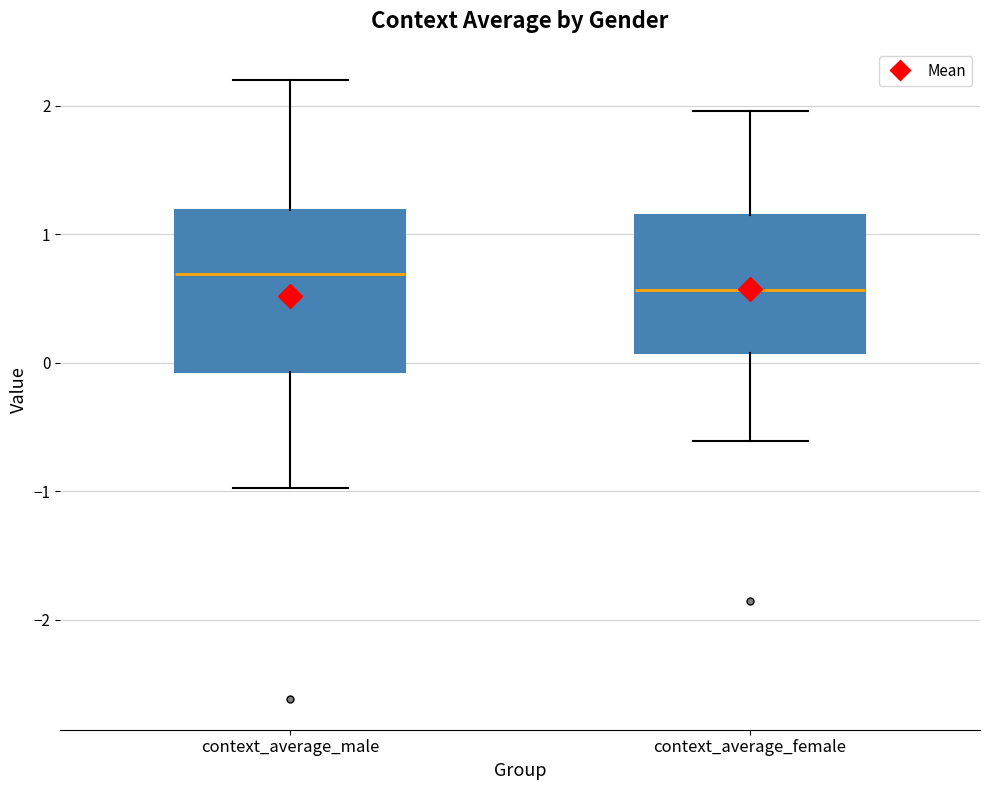

Reading left to right, read every box against the y-axis: the position of its median line, the range the box covers, and the ends of its whiskers. The values are not printed on the chart, so give them approximately, as read against the axis.

context_average_male: median 0.7, box -0.1 to 1.2, whiskers -1.0 to 2.2
context_average_female: median 0.6, box 0.1 to 1.1, whiskers -0.6 to 2.0